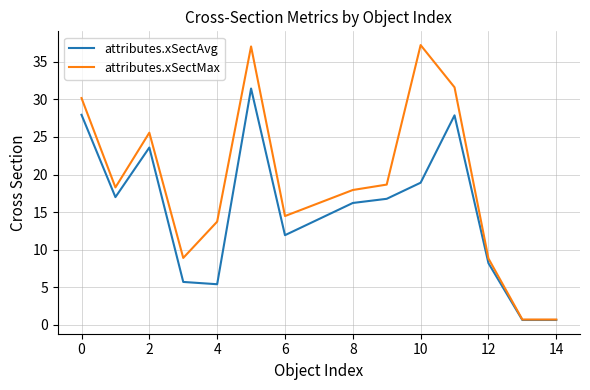

Which series has the widest spread of values?

attributes.xSectMax